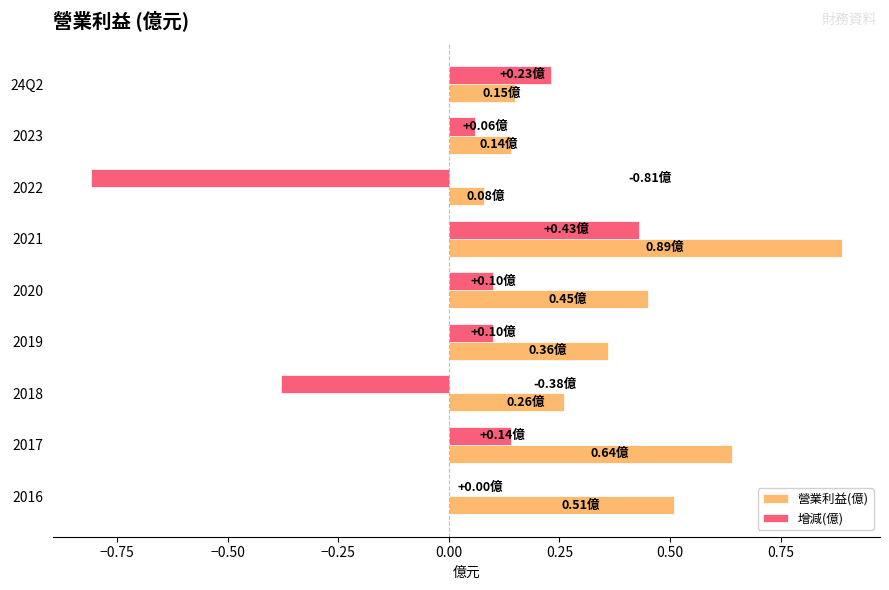

Between 2023 and 2016, which series saw the biggest shift?

營業利益(億)